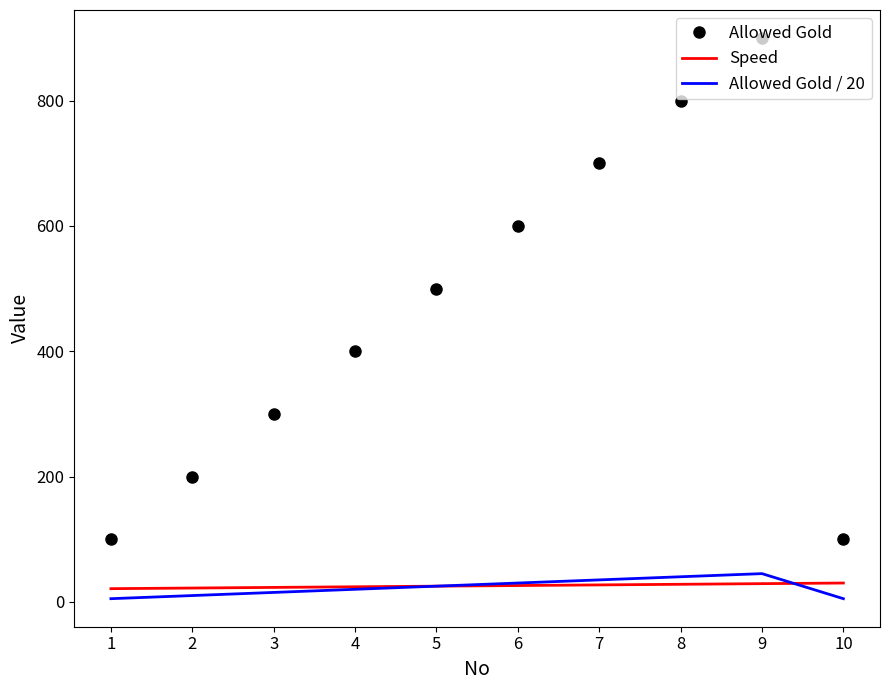

Which series has the largest range (max minus min)?

Allowed Gold